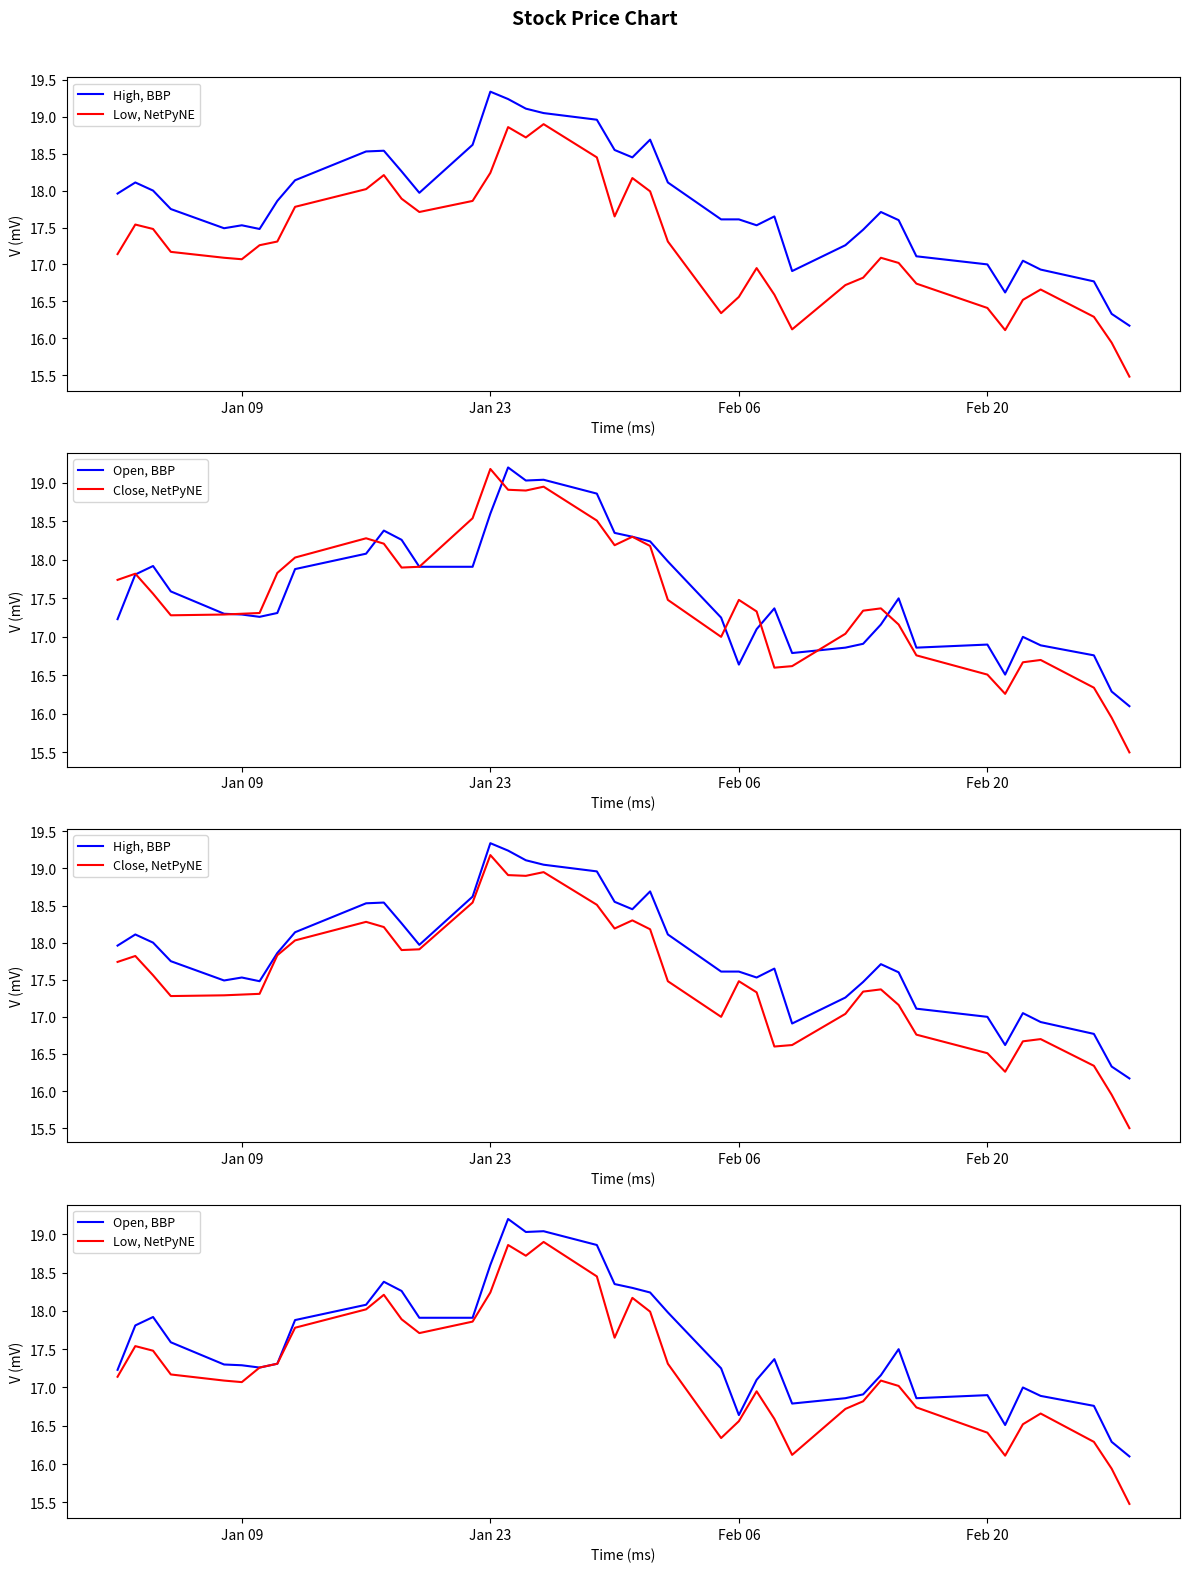

True or false: Low, NetPyNE and High, BBP cross at least once.

False